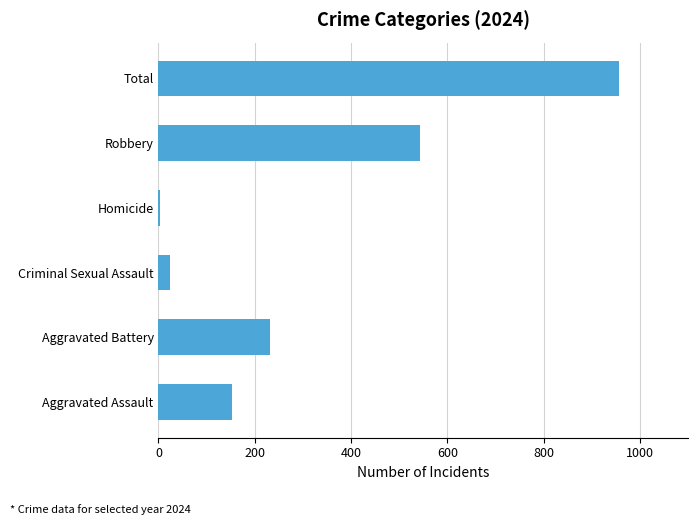

Is it true that the value at Robbery is 543?

True